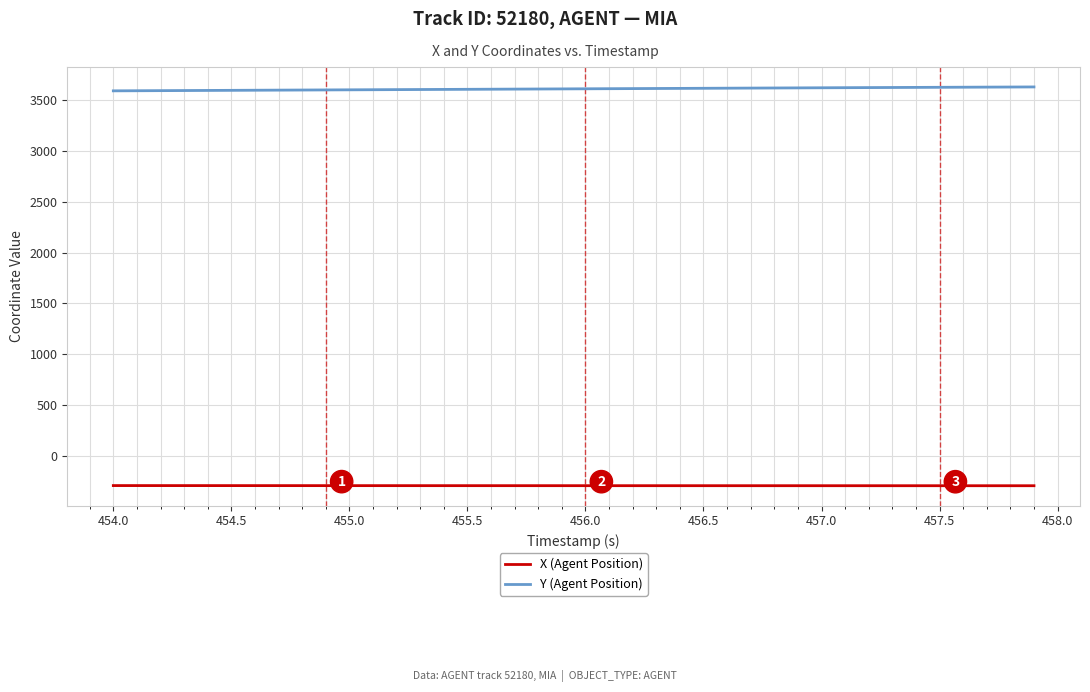

List the series in order of their overall mean, lowest first.

X (Agent Position), Y (Agent Position)